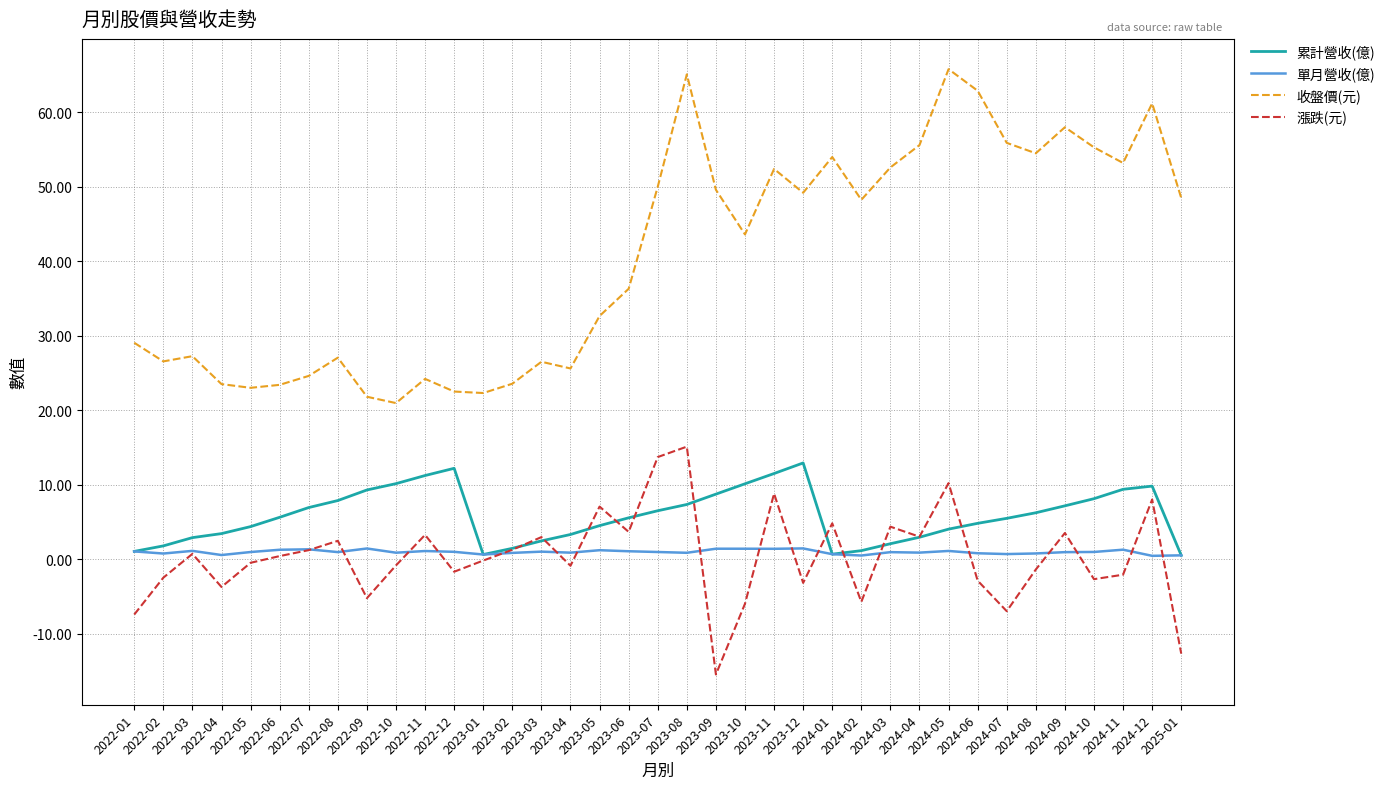

How many distinct data groups are displayed?

4